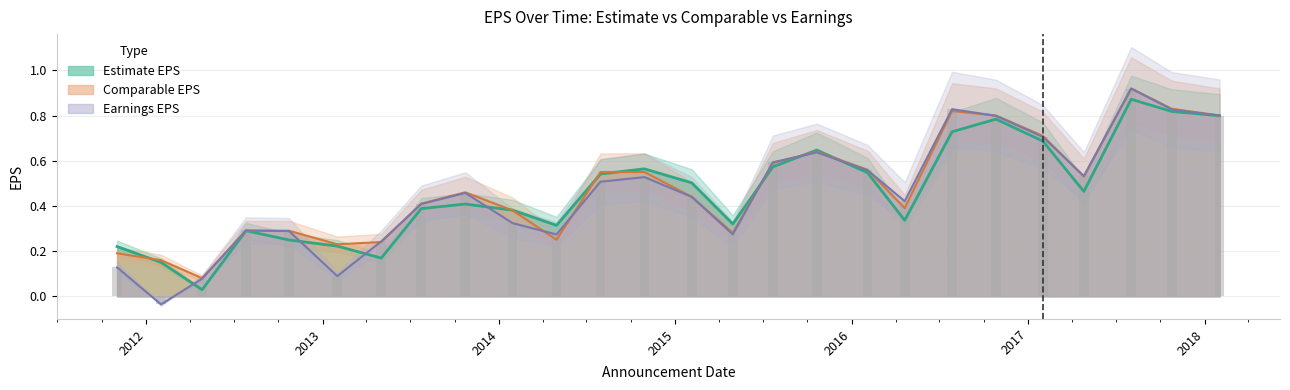

Which series has the largest range (max minus min)?

Earnings EPS